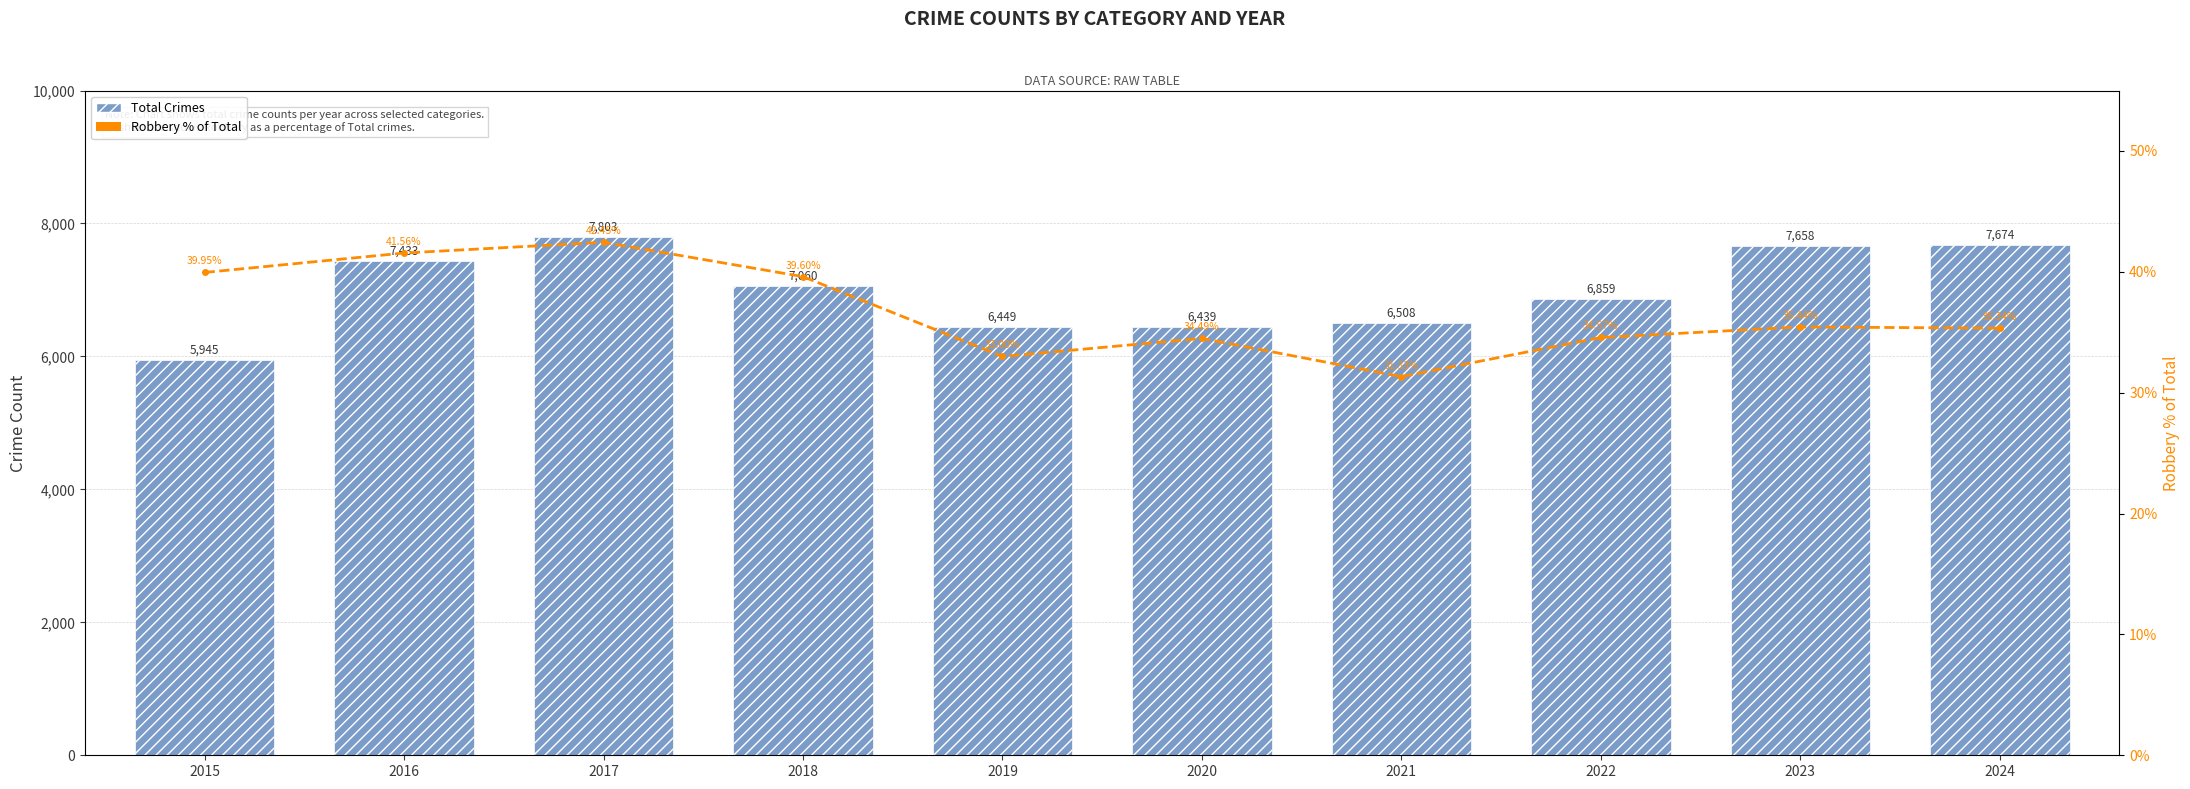

At which label does Robbery % of Total first exceed 35?

2015